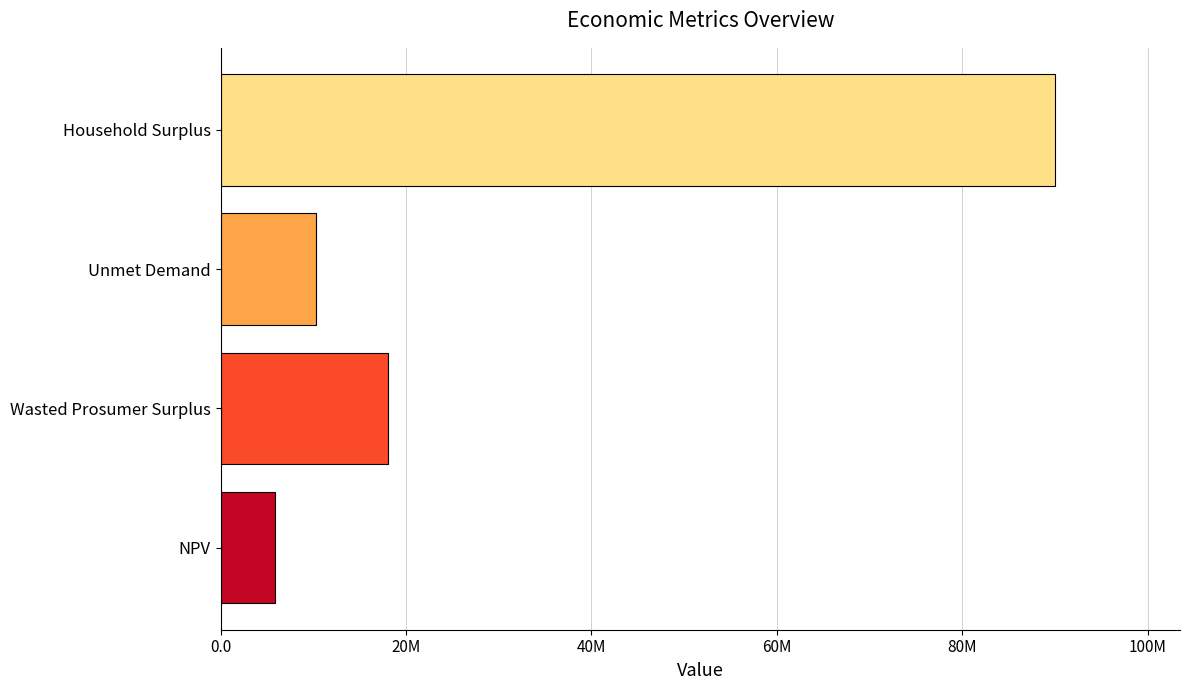

What is the difference between the second highest and second lowest values?

7808250.2